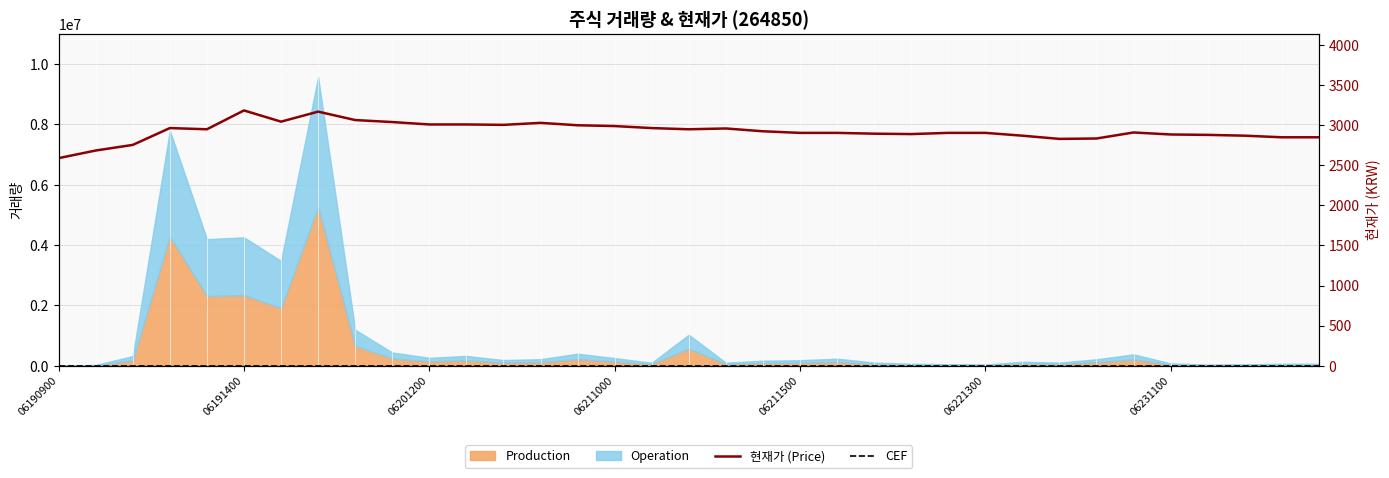

At which label does CEF reach its minimum?

06190900